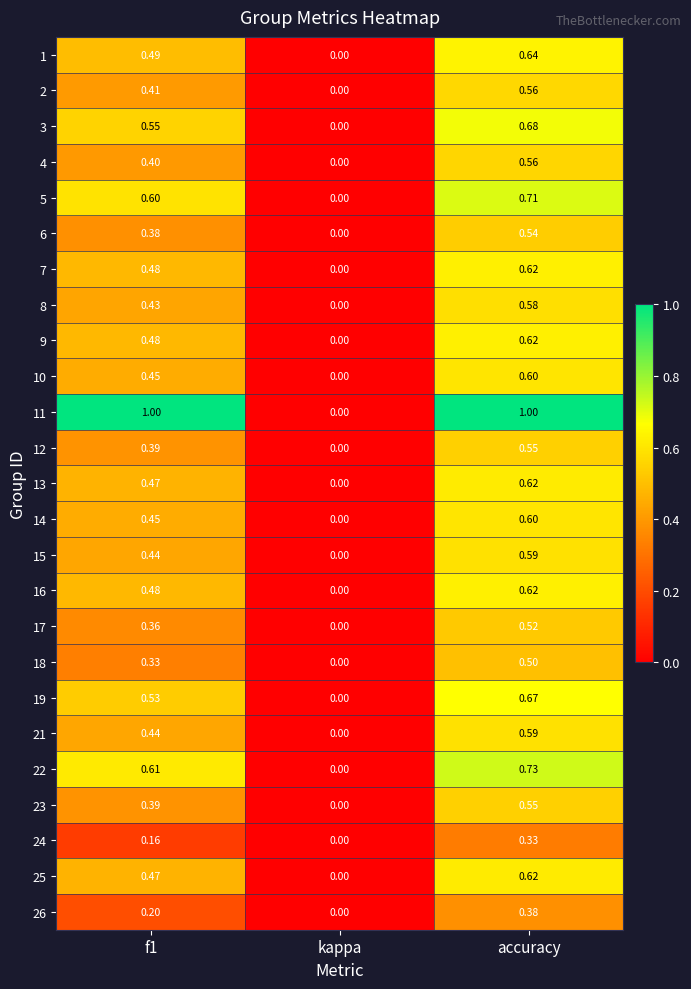

Which series has the largest total across all categories?

11